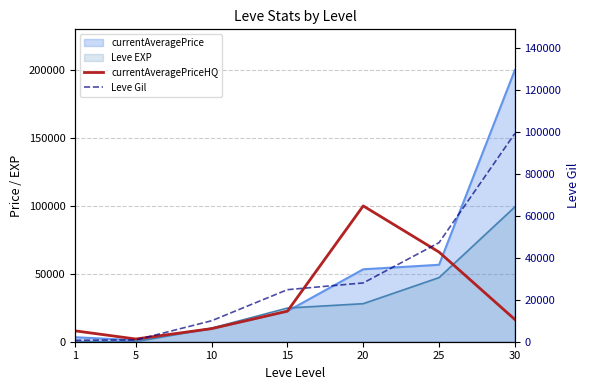

At which label is Leve Gil closest to 49955?

25